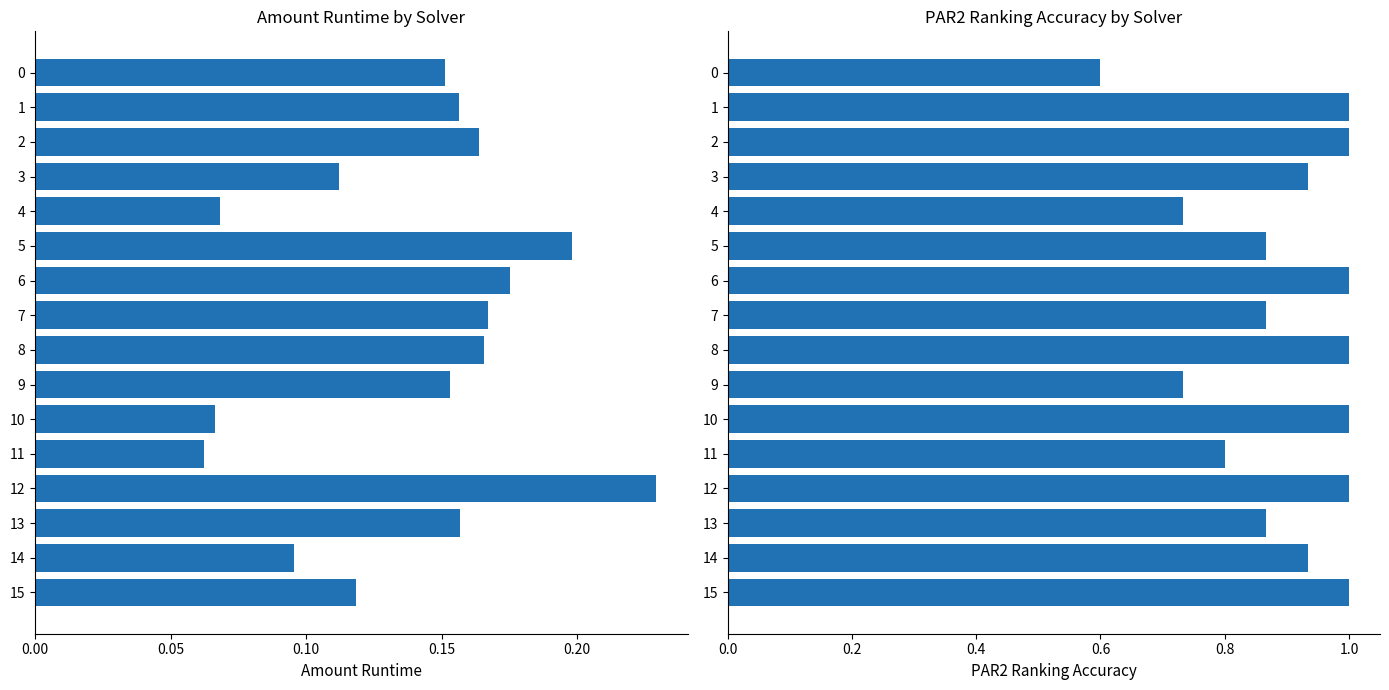

What is the sum of all par2_ranking_acc values?

14.3